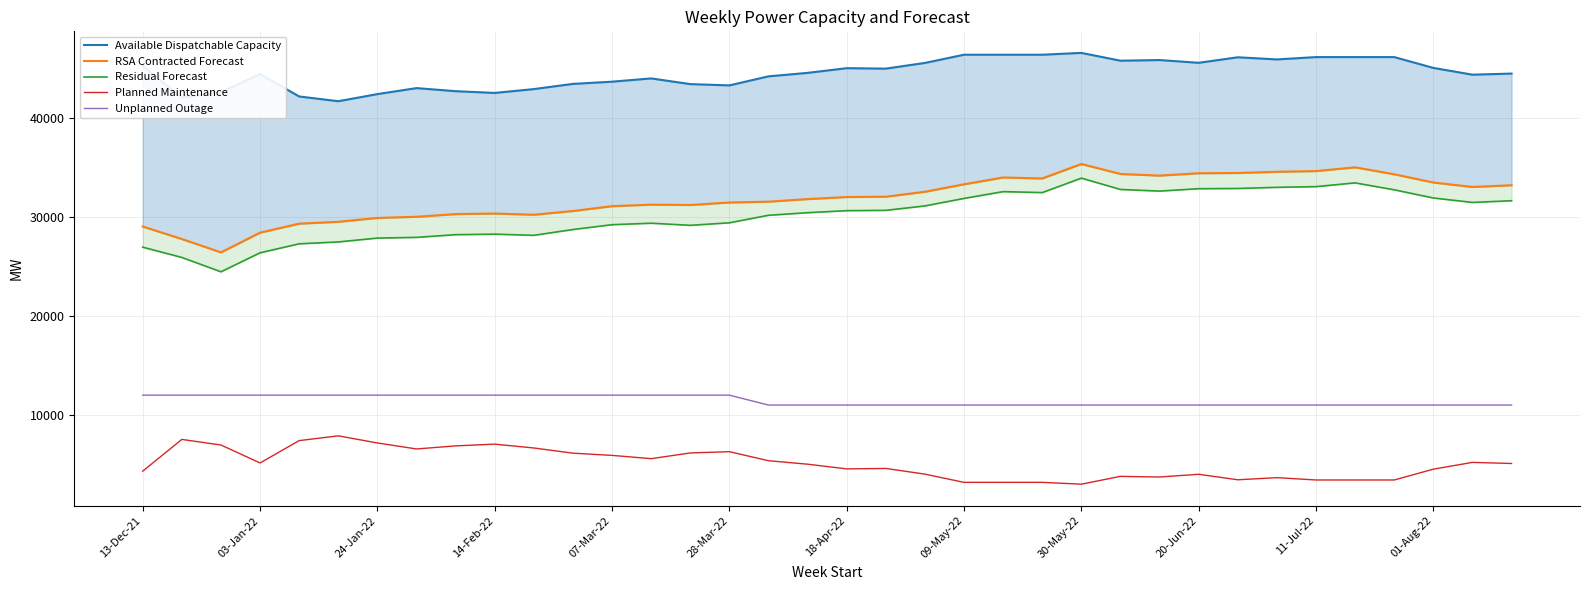

True or false: Planned Maintenance and Unplanned Outage cross at least once.

False